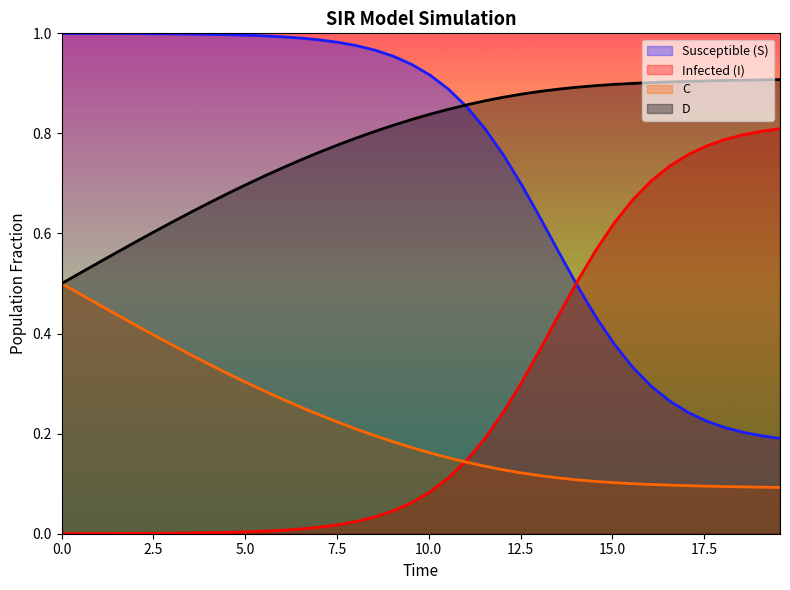

What is the average value of the S series?

0.7